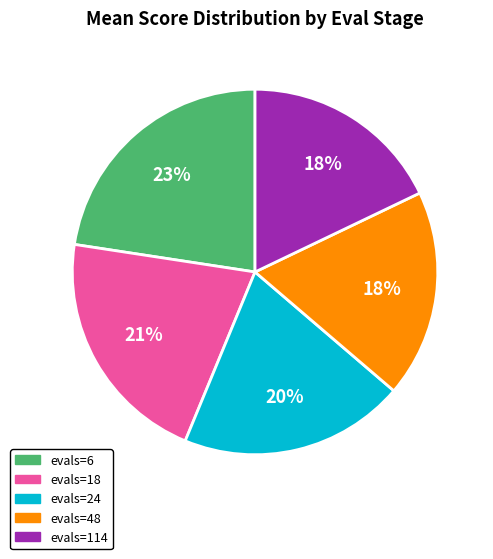

To the nearest percent, what is the difference between the evals=114 and evals=6 slice percentages?

5%